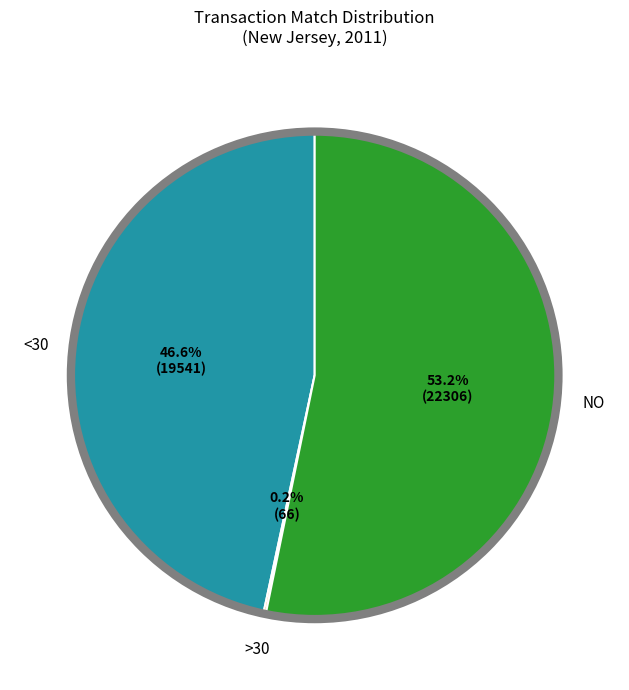

Is there a majority slice in this chart?

Yes